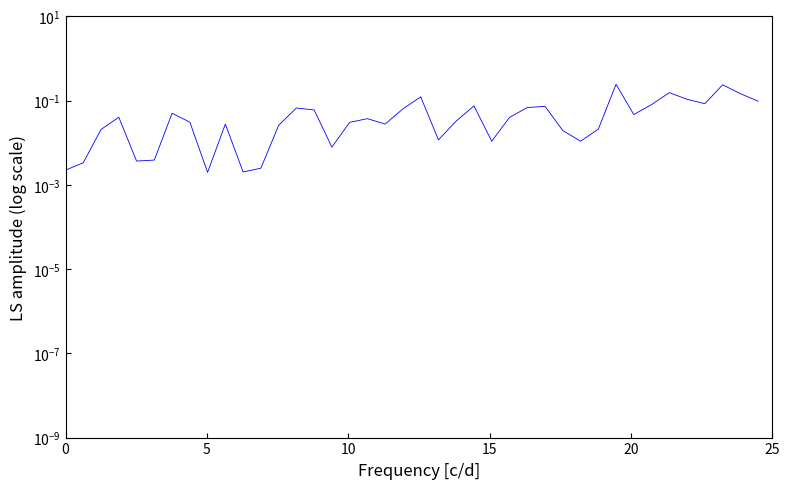

What is the value of the 35th point from the left?

0.2